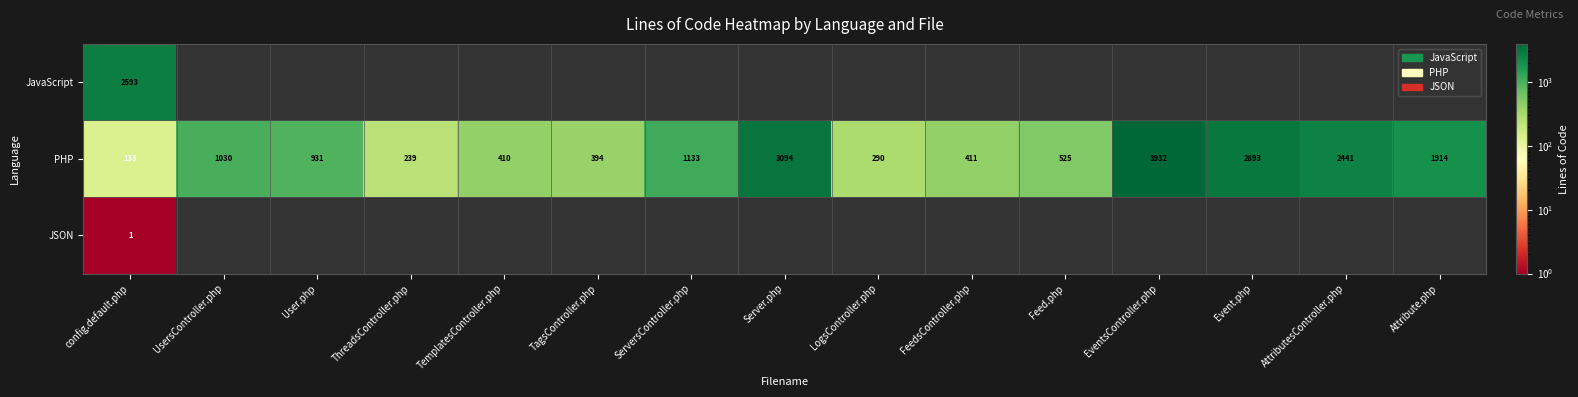

What is the lowest value of the PHP series?

133